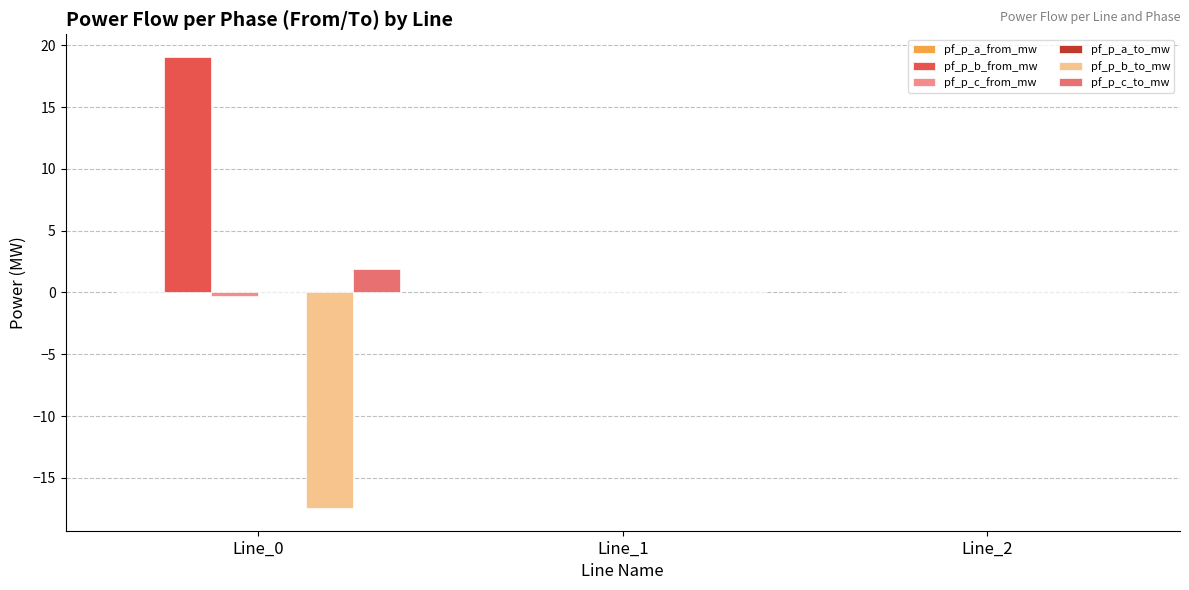

Which series has the largest total across all categories?

pf_p_b_from_mw